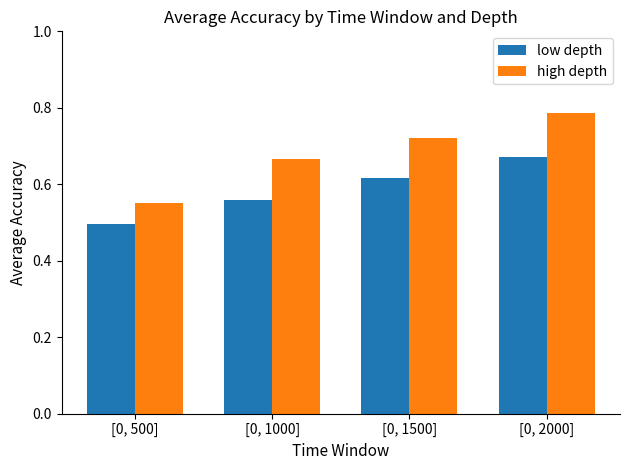

Are the bars grouped side by side (vs. stacked)?

Yes